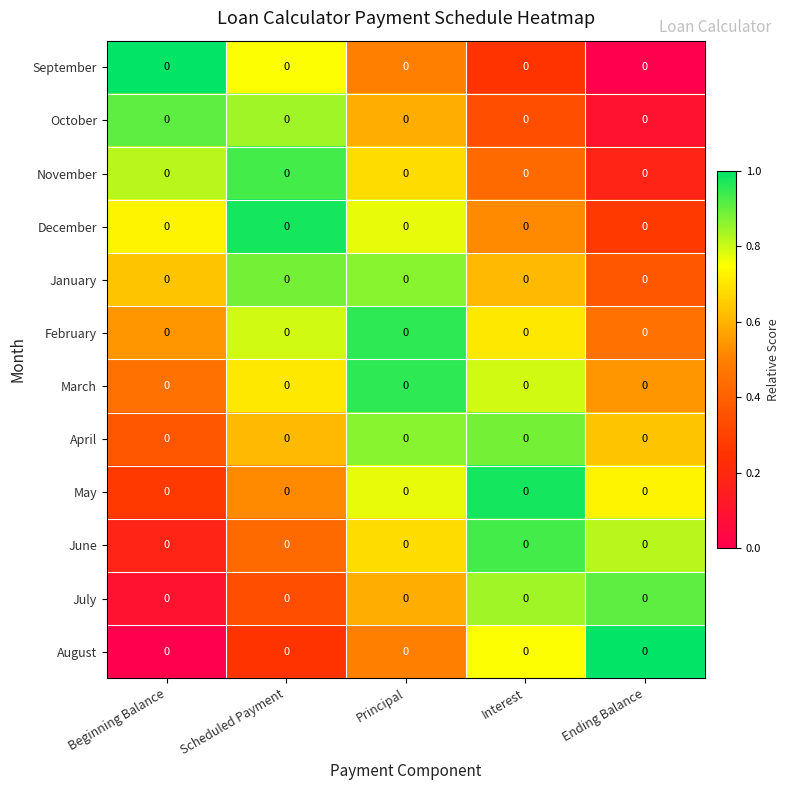

What is the maximum value shown in the chart?

1.0